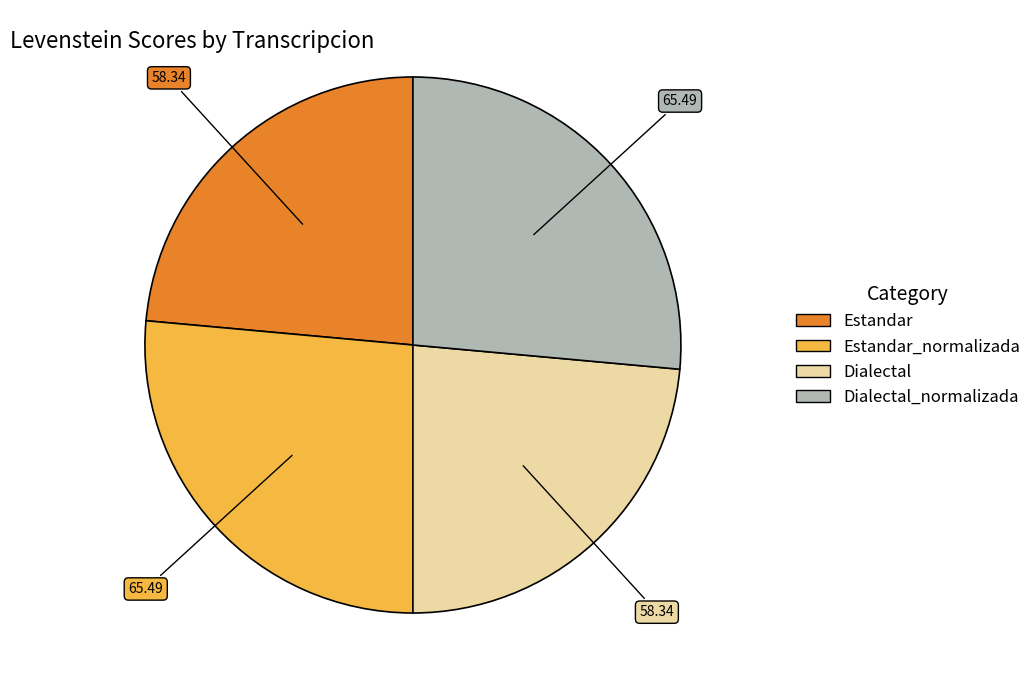

Does any single category account for the majority?

No